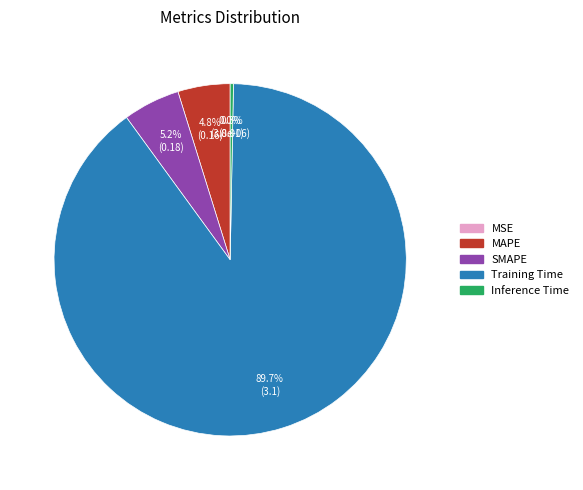

What is the largest slice in the pie chart?

Training Time